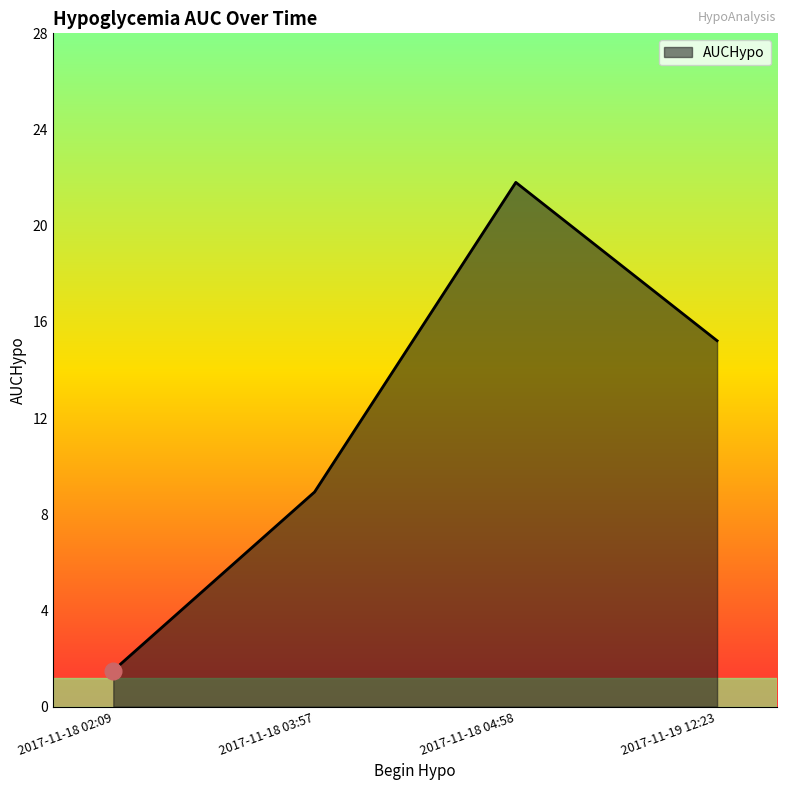

How many lines are shown in the chart?

1